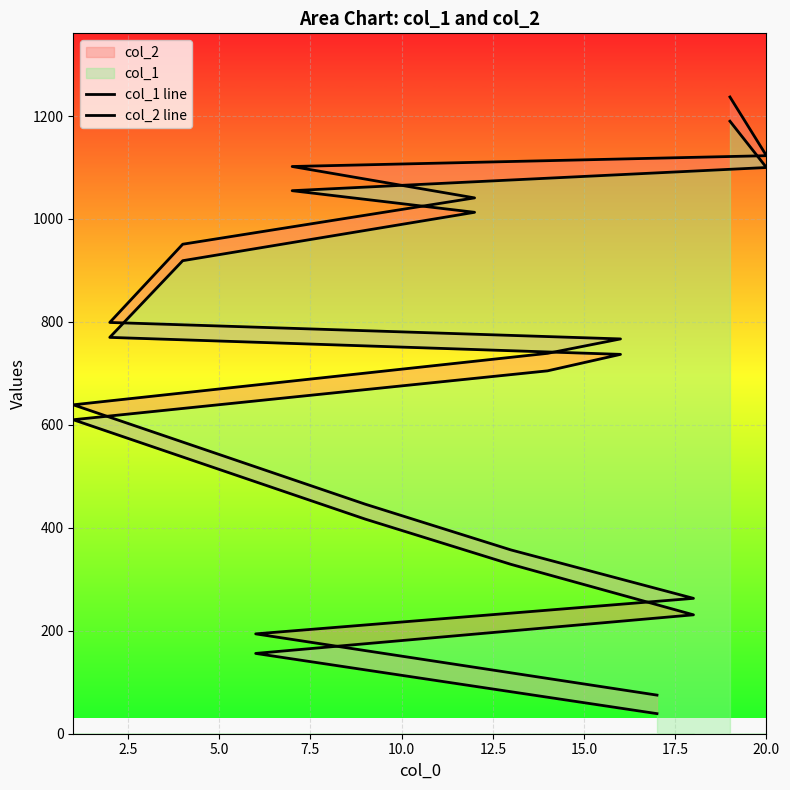

The value of col_2 line at 10.0 is 446. True or false?

True